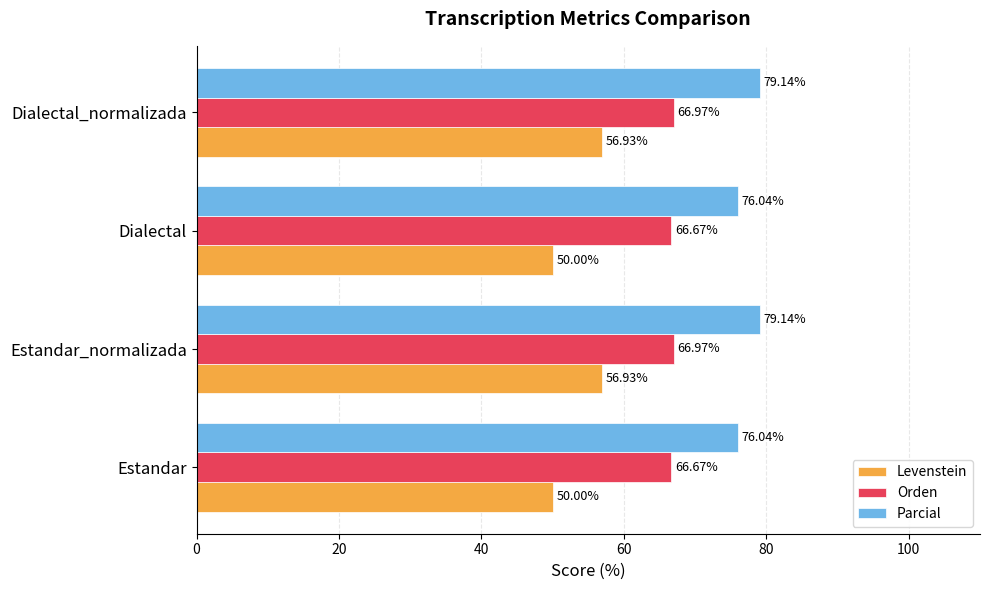

Rank the series at Dialectal from highest to lowest value.

Parcial, Orden, Levenstein